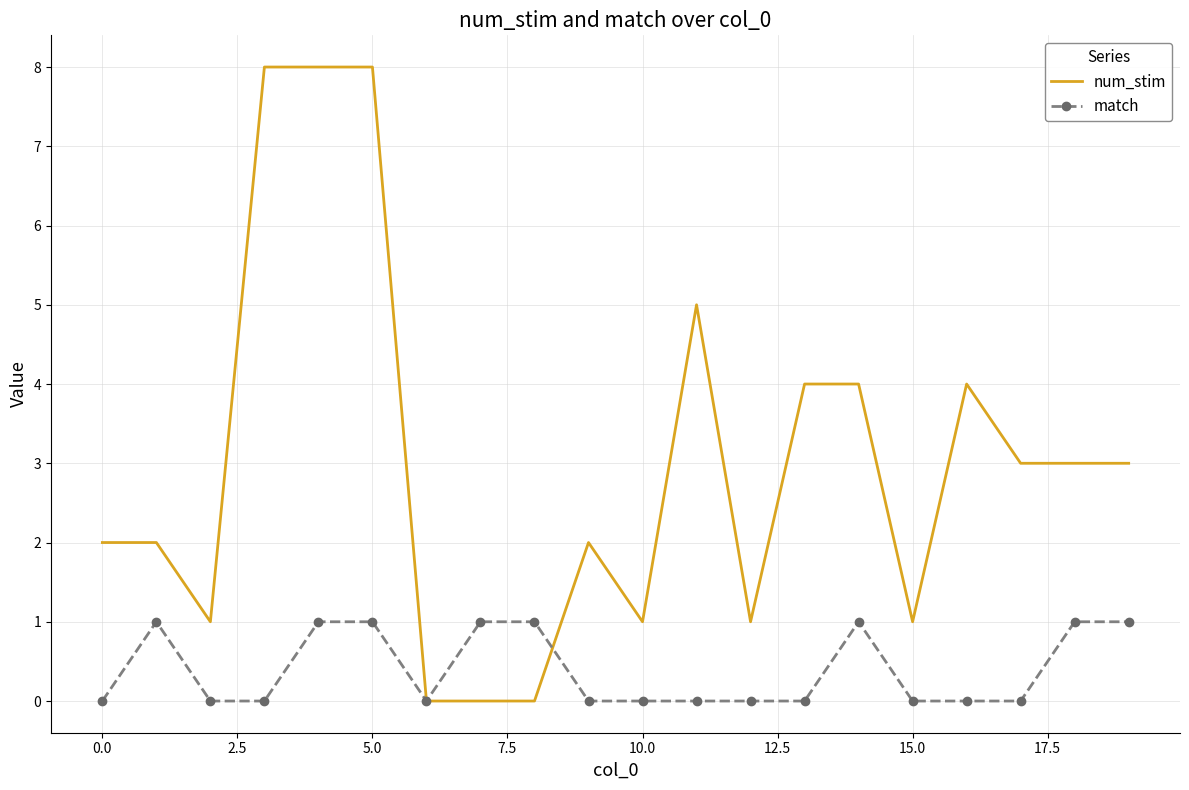

Which series has the largest total across all categories?

num_stim